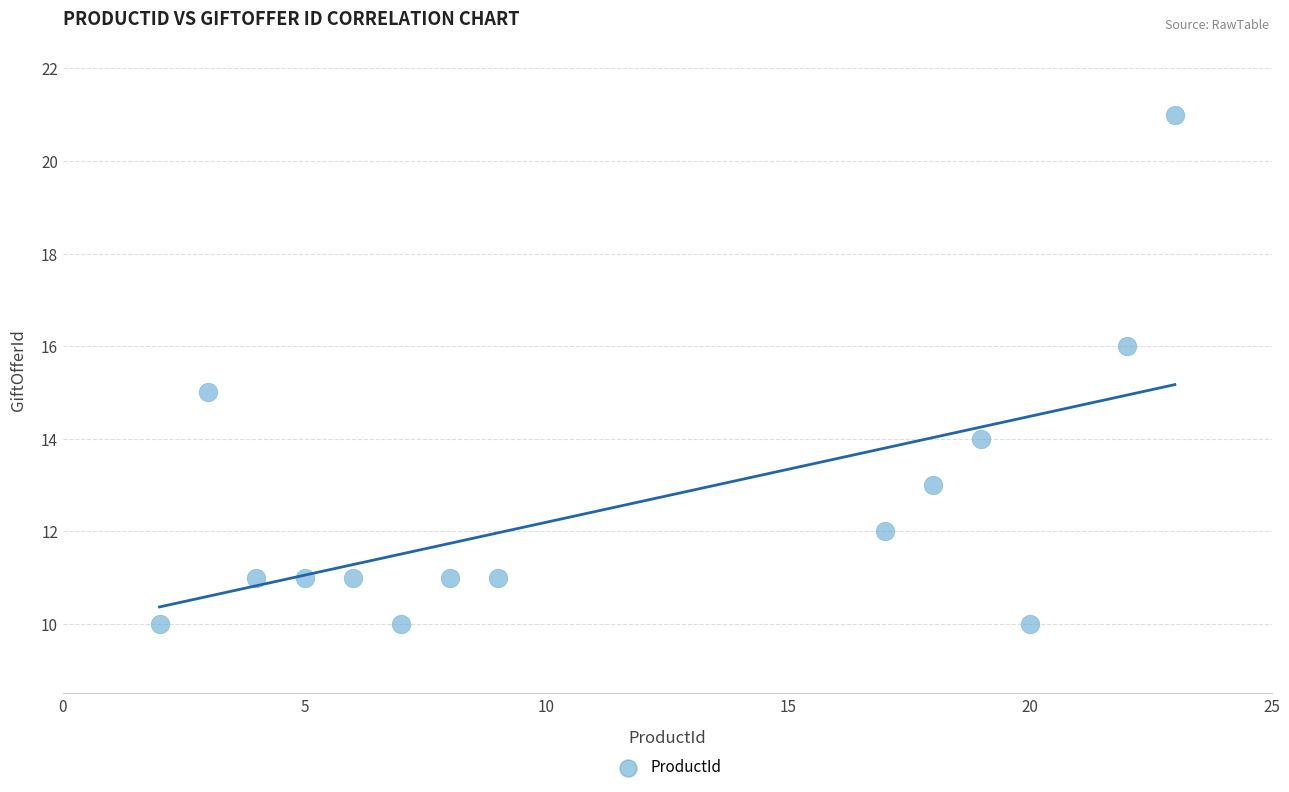

What is the range of X values (max minus min)?

21